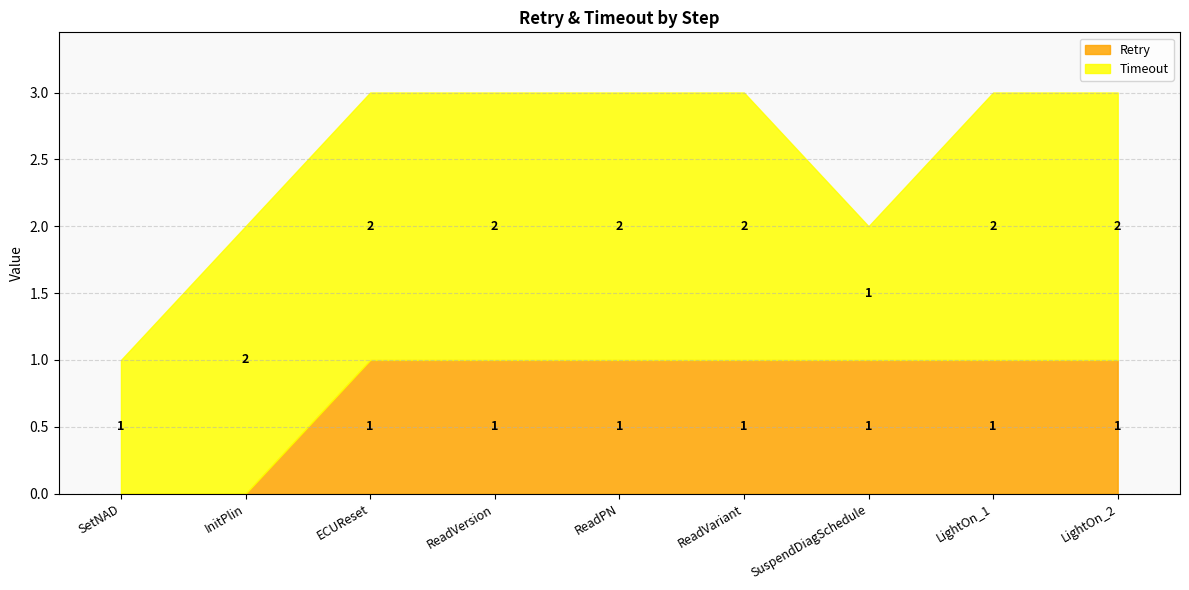

Does the chart have visible grid lines?

Yes